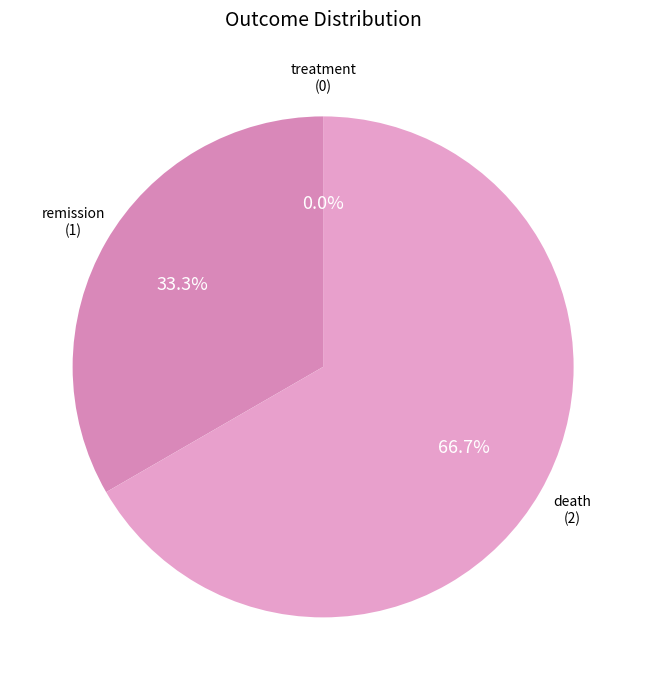

The death slice represents 52% of the pie. True or false?

False